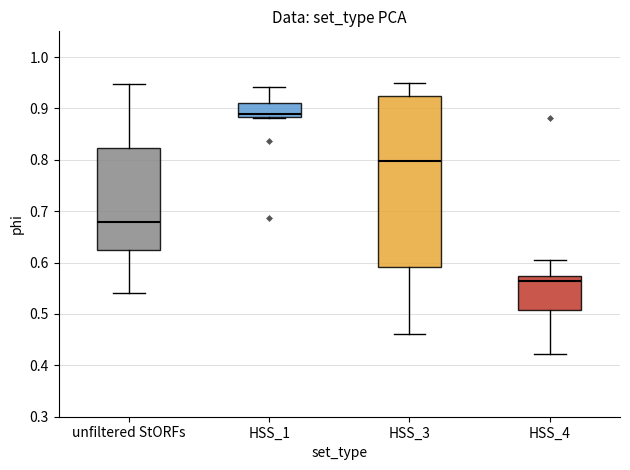

Which box is the tallest, from its lower edge to its upper edge?

HSS_3